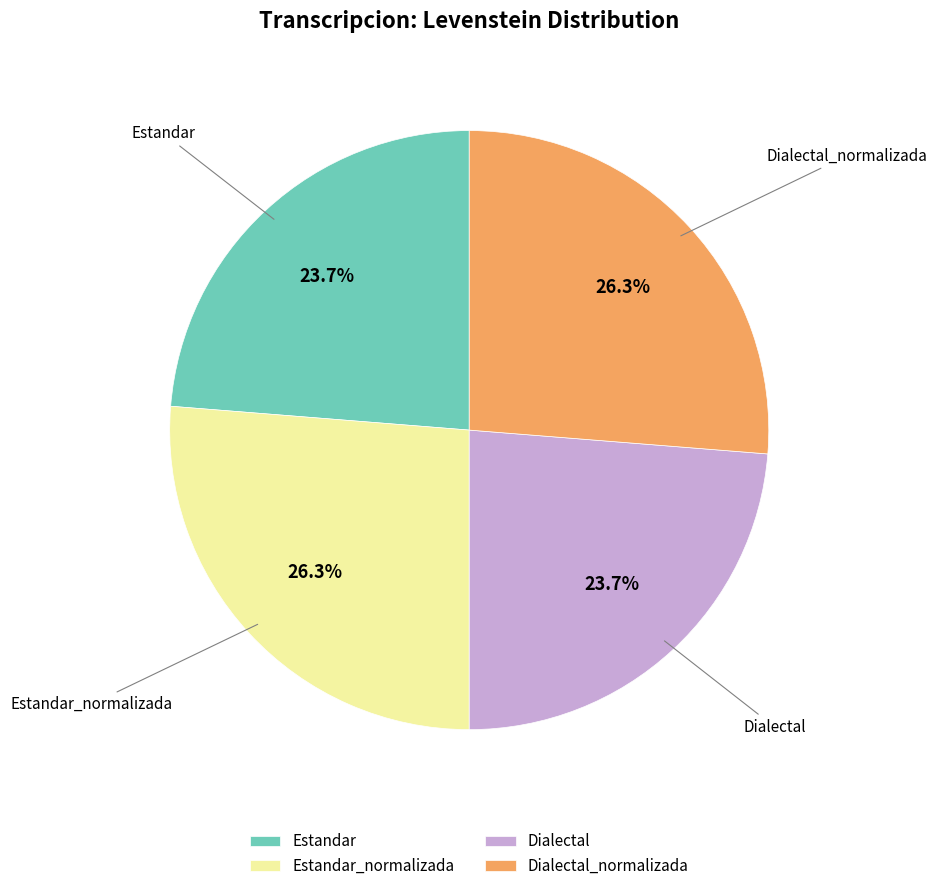

What is the total percentage of Dialectal_normalizada and Estandar?

50.0%